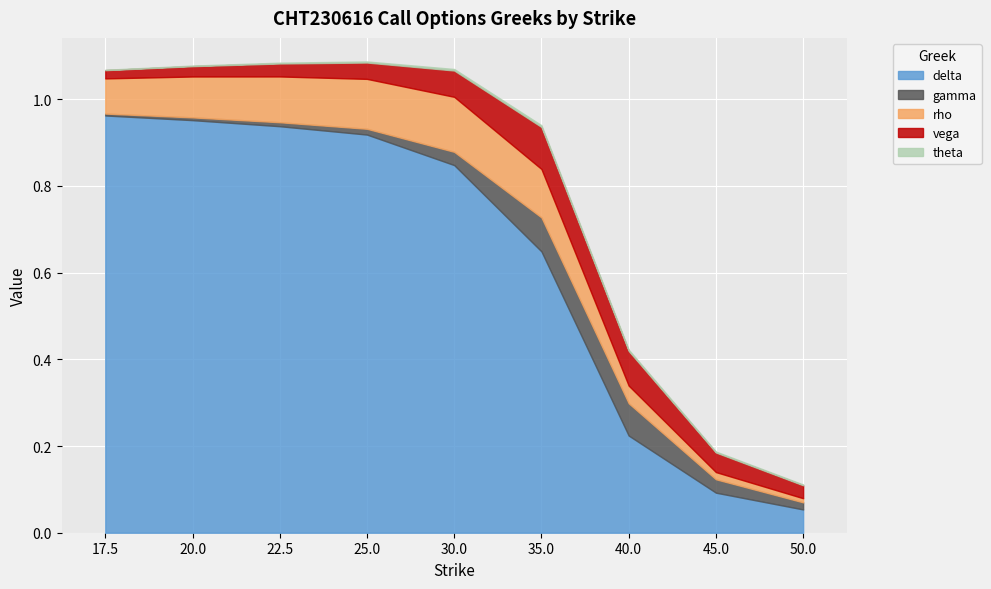

At which label is gamma closest to 0?

17.5